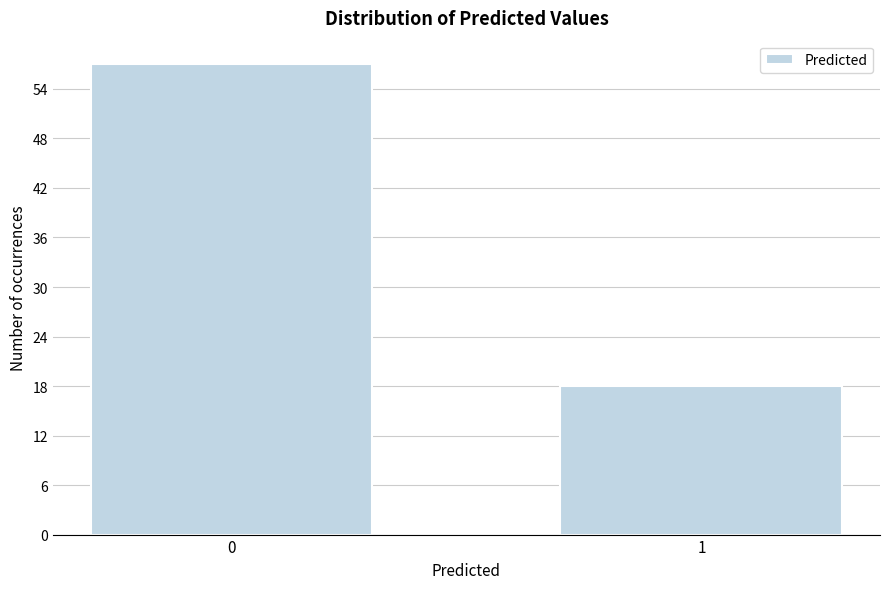

Reading left to right, transcribe all the data shown in this chart.

0=57	1=18